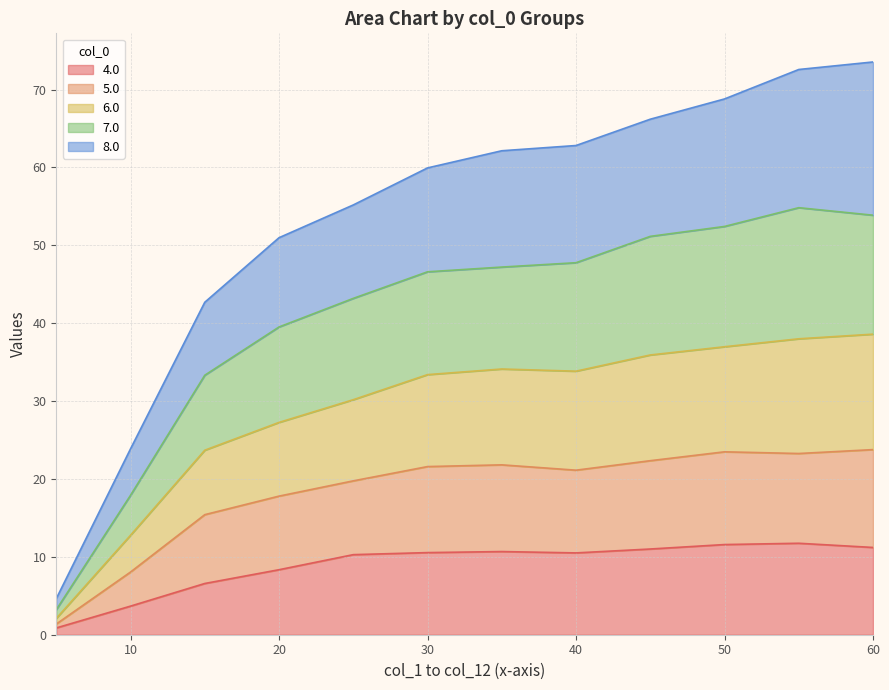

Which series has the largest total across all categories?

6.0